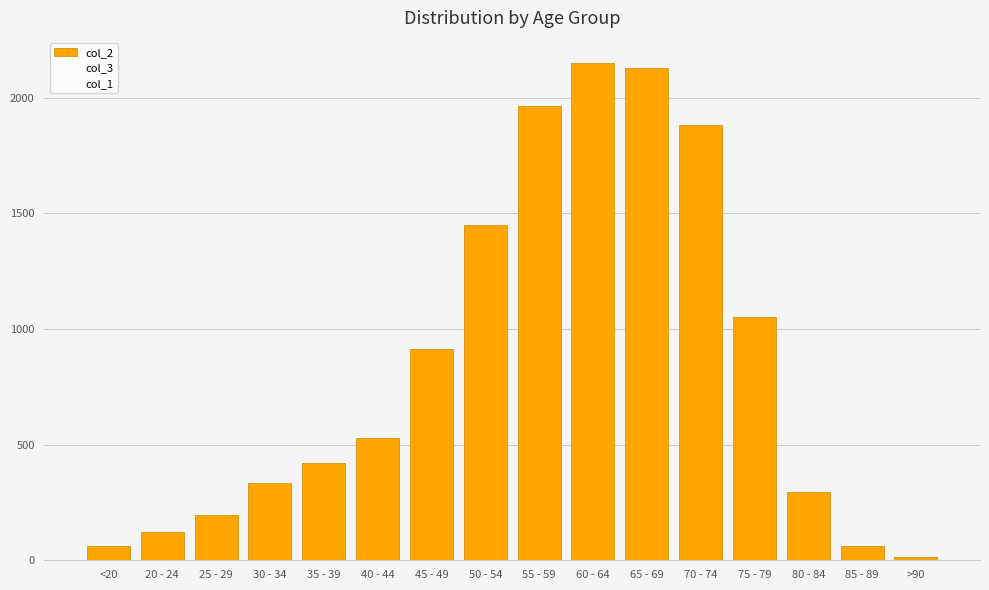

What position from the left is 55 - 59?

9